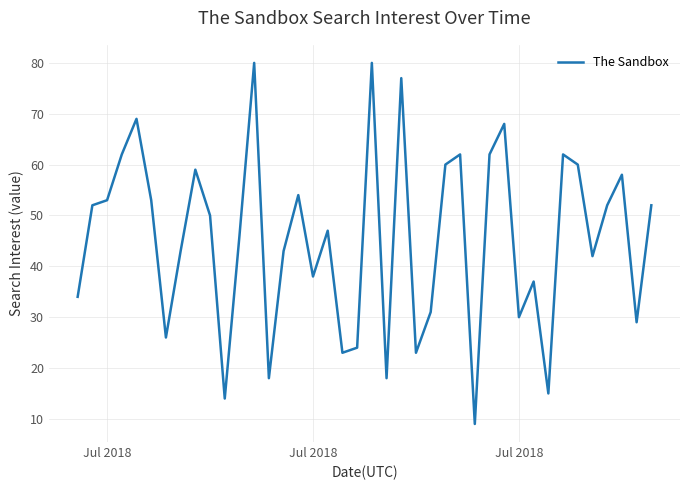

What is the smallest value displayed?

9